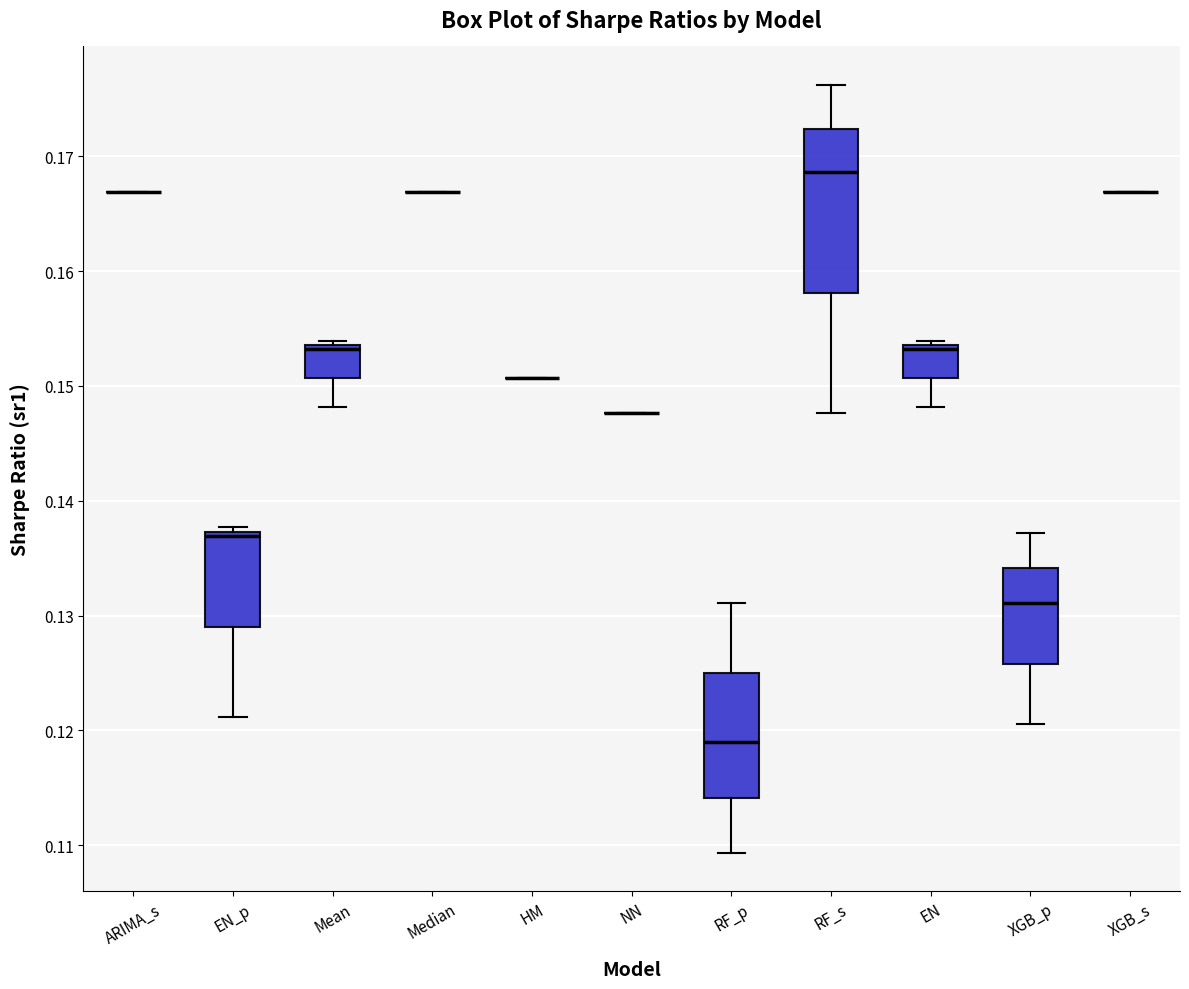

Reading left to right, read every box against the y-axis: the position of its median line, the range the box covers, and the ends of its whiskers. The values are not printed on the chart, so give them approximately, as read against the axis.

ARIMA_s: box collapsed to a line at 0.167, whiskers 0.167 to 0.167
EN_p: median 0.137 (just below the box's upper edge), box 0.129 to 0.137, whiskers 0.121 to 0.138
Mean: median 0.153, box 0.151 to 0.154, whiskers 0.148 to 0.154 (just above the box's upper edge)
Median: box collapsed to a line at 0.167, whiskers 0.167 to 0.167
HM: box collapsed to a line at 0.151, whiskers 0.151 to 0.151
NN: box collapsed to a line at 0.148, whiskers 0.148 to 0.148
RF_p: median 0.119, box 0.114 to 0.125, whiskers 0.109 to 0.131
RF_s: median 0.169, box 0.158 to 0.172, whiskers 0.148 to 0.176
EN: median 0.153, box 0.151 to 0.154, whiskers 0.148 to 0.154 (just above the box's upper edge)
XGB_p: median 0.131, box 0.126 to 0.134, whiskers 0.121 to 0.137
XGB_s: box collapsed to a line at 0.167, whiskers 0.167 to 0.167